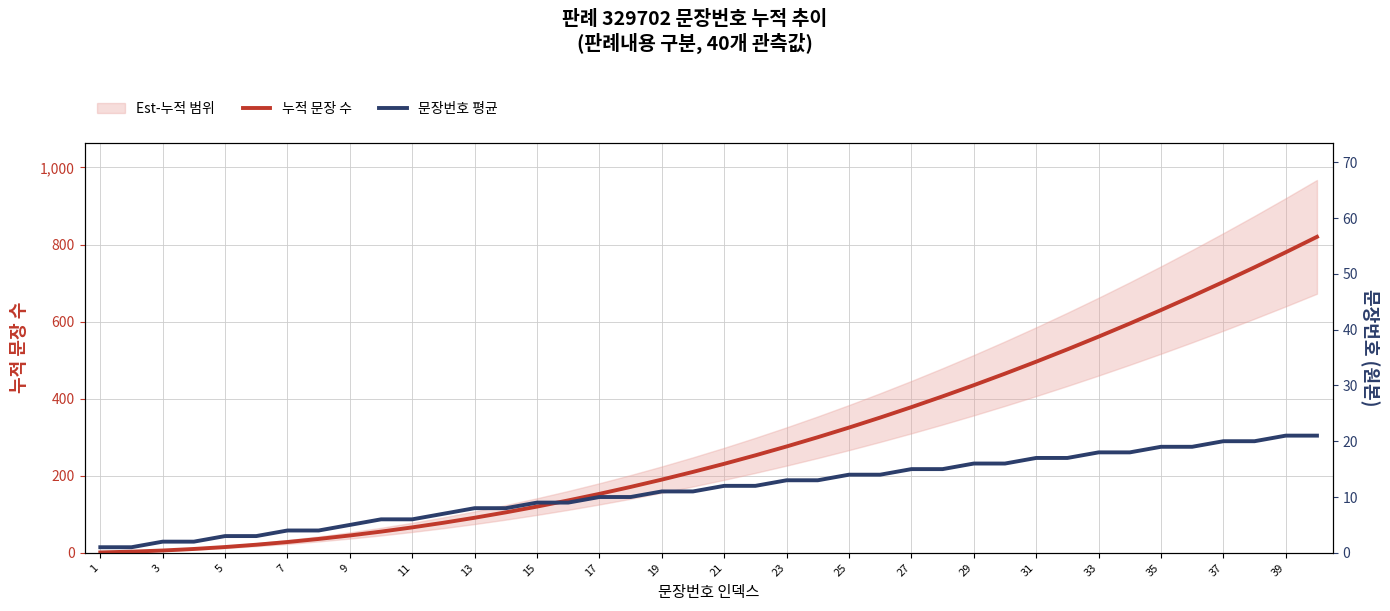

What is the difference between the second highest and second lowest values in the 문장번호 평균 series?

20